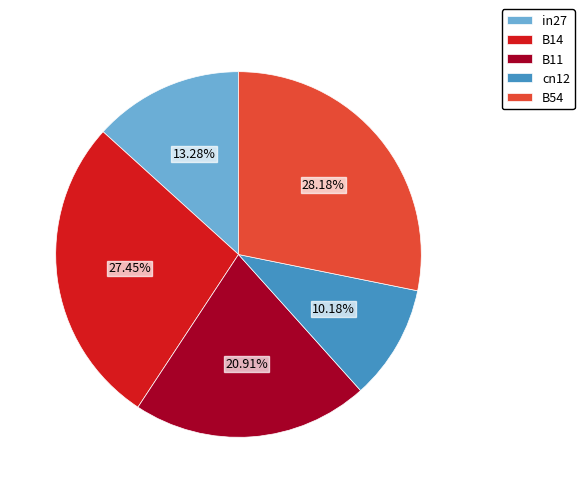

To the nearest percent, what is the difference between the largest and smallest slice percentages?

18%